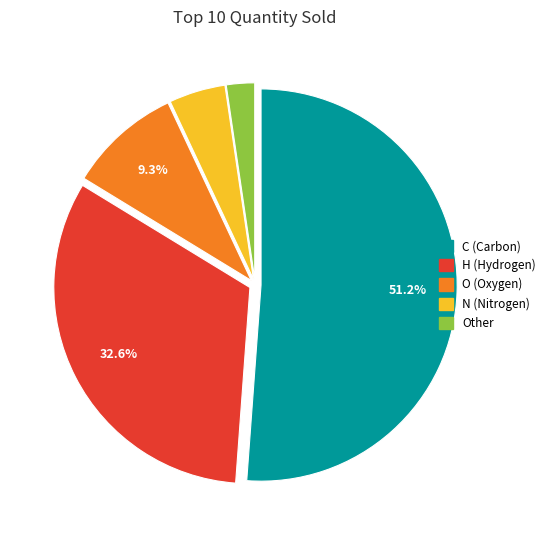

Count the number of slices in the pie.

5